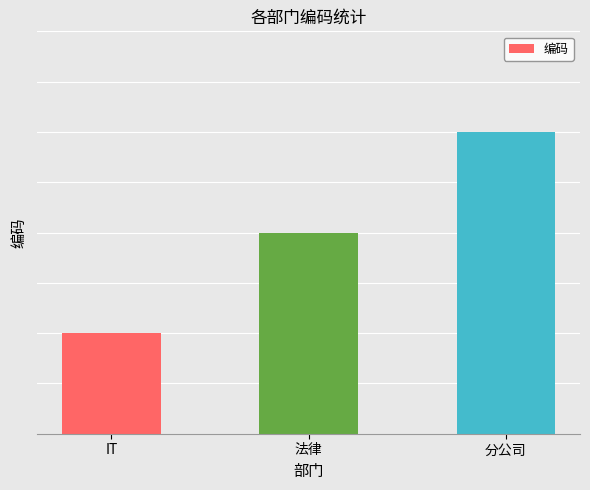

What is the label of the 3rd bar from the right?

IT